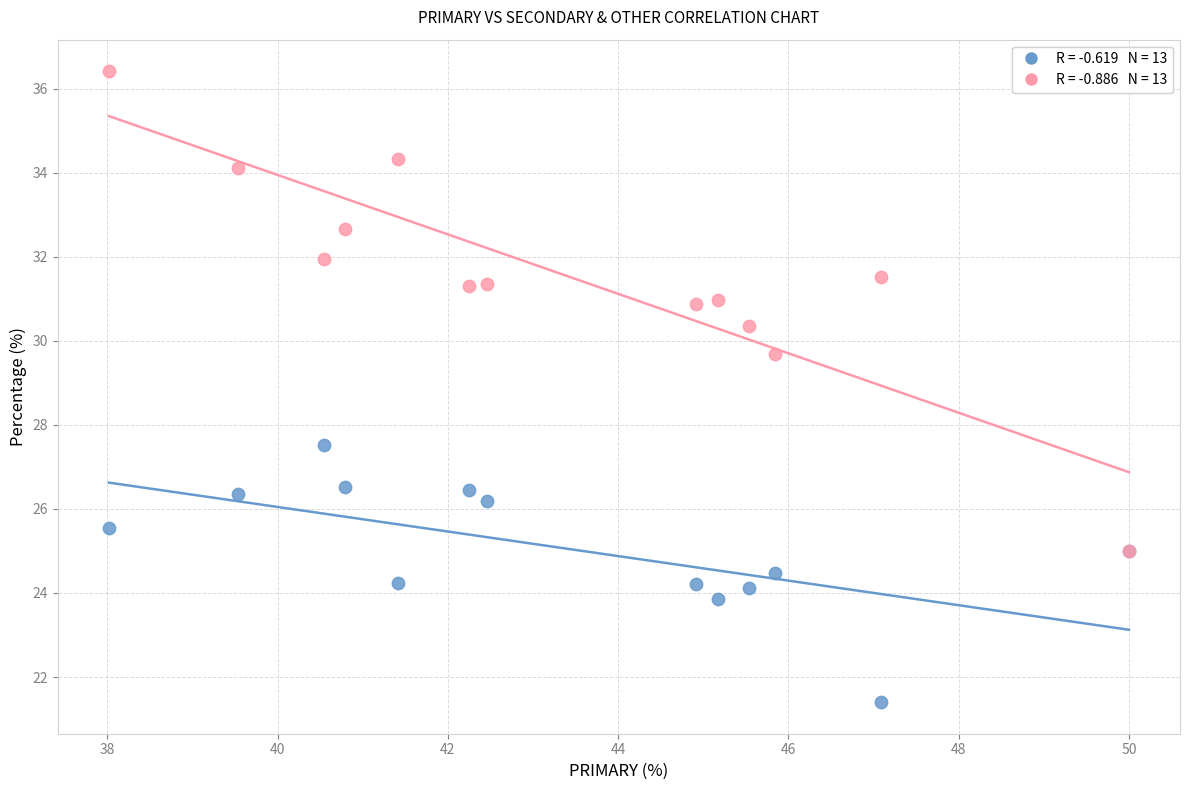

Across all series, what Y value is closest to 28?

27.5